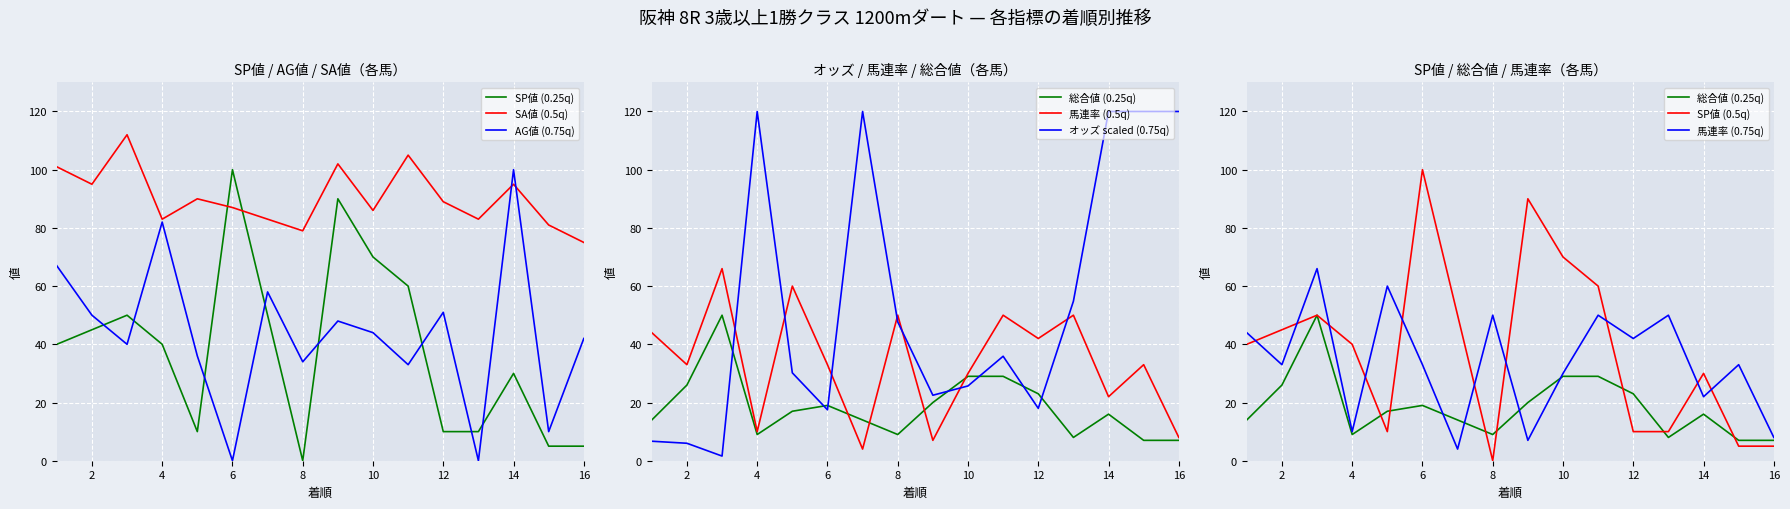

List the labels in order of 馬連率 value, largest first.

3, 5, 8, 11, 13, 1, 12, 2, 6, 15, 10, 14, 4, 16, 9, 7